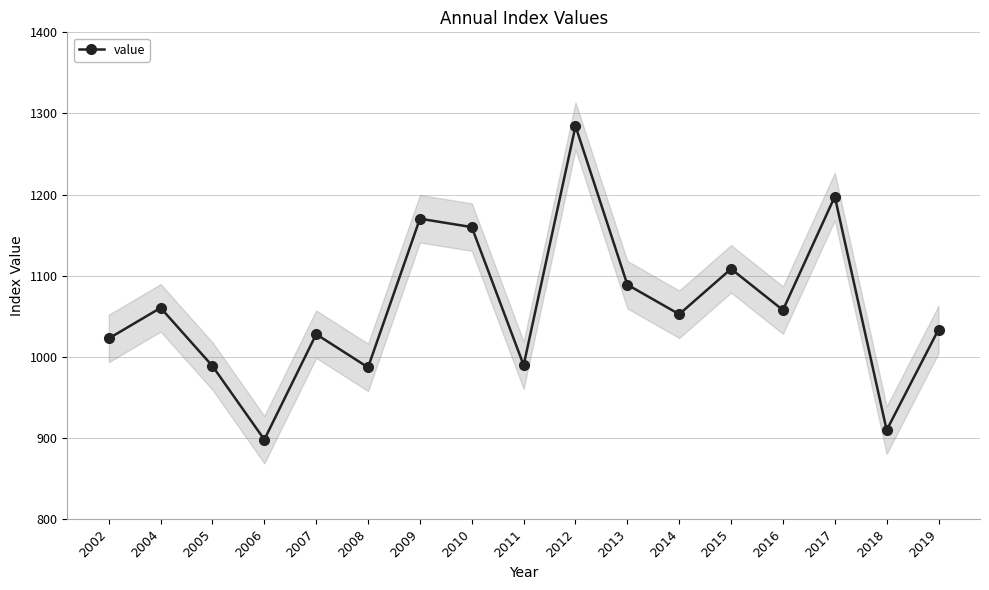

Which label corresponds to the largest value in the chart?

2012